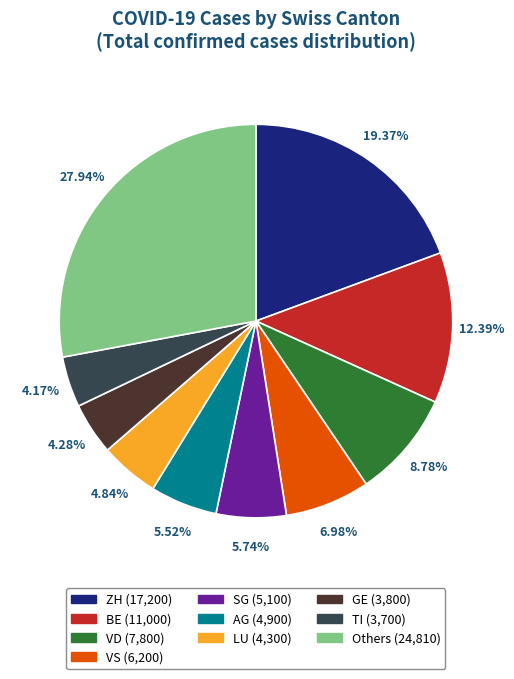

How many segments does this pie chart have?

10